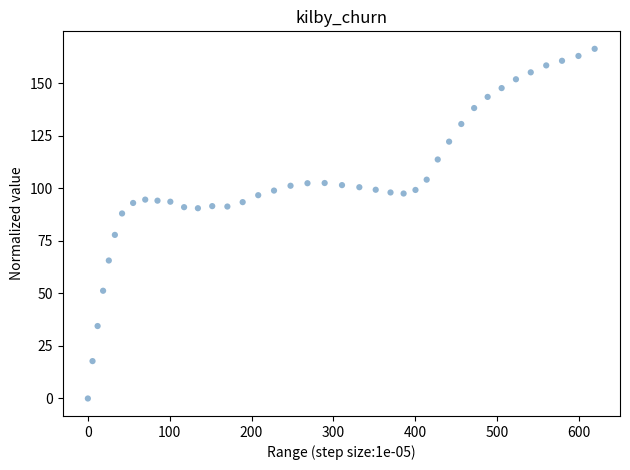

What is the range of X values (max minus min)?

619.4